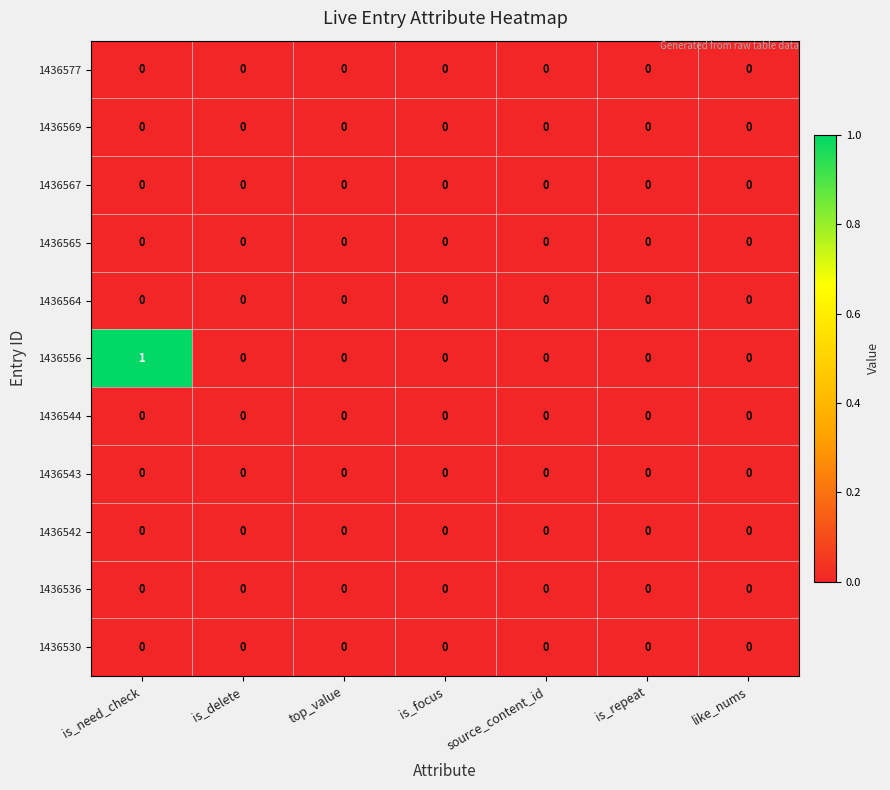

Which series has the largest total across all categories?

1436556